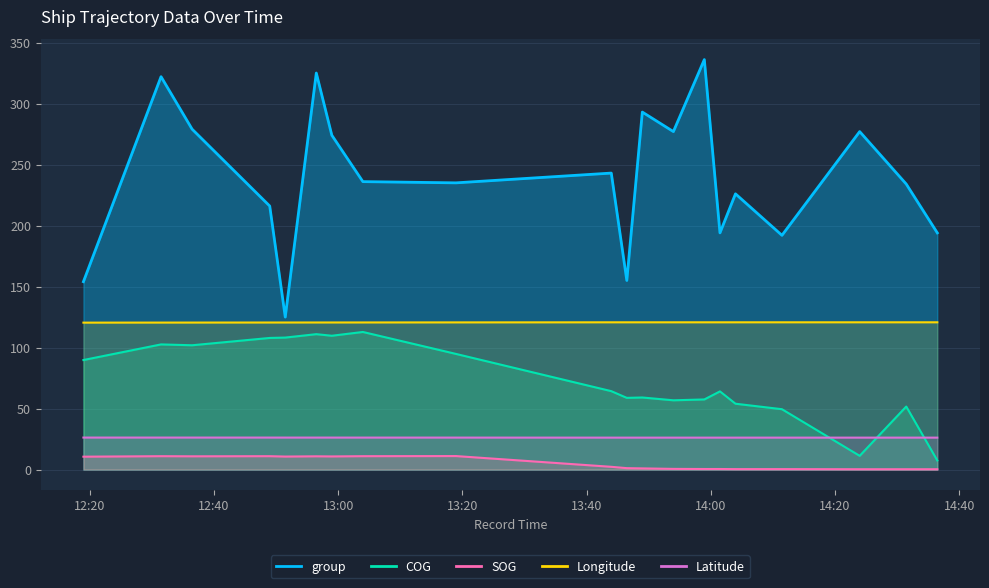

True or false: COG and Longitude cross at least once.

False